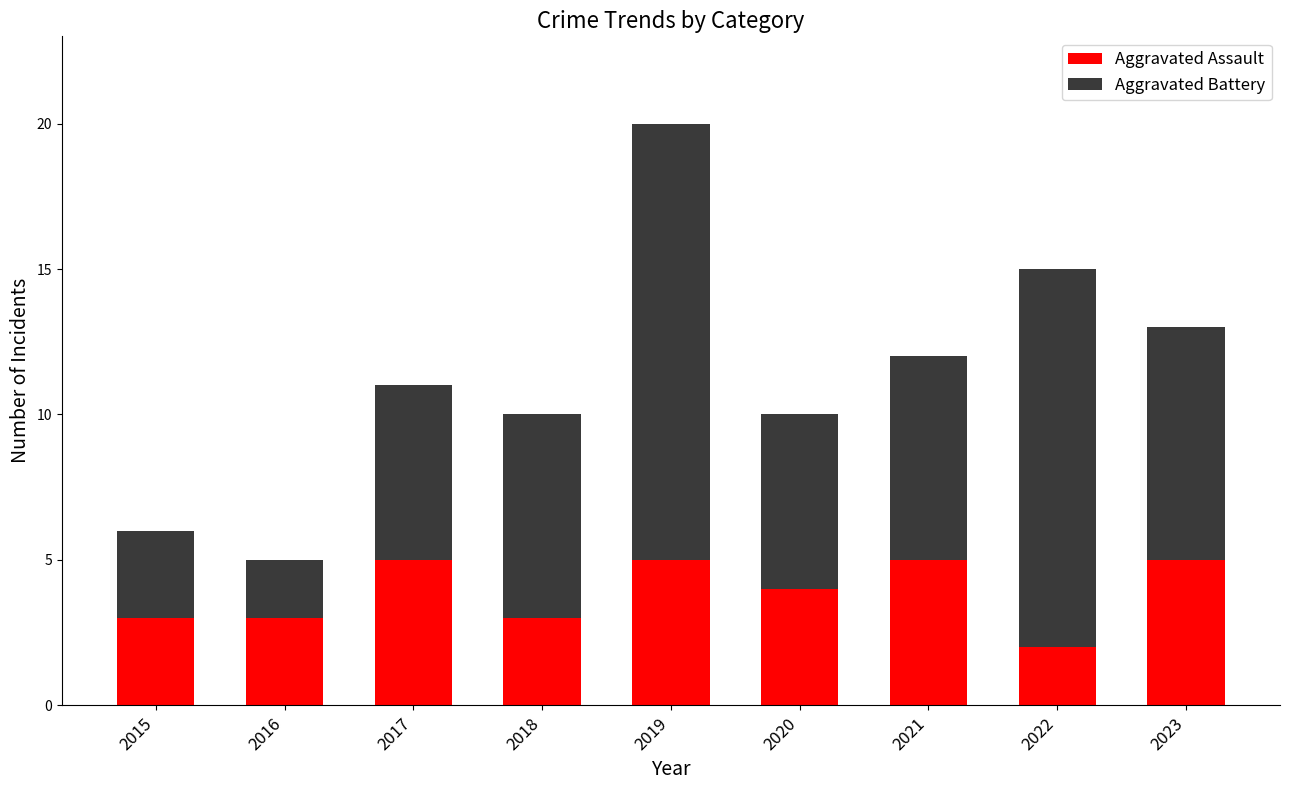

What is the sum of all Aggravated Assault values?

35